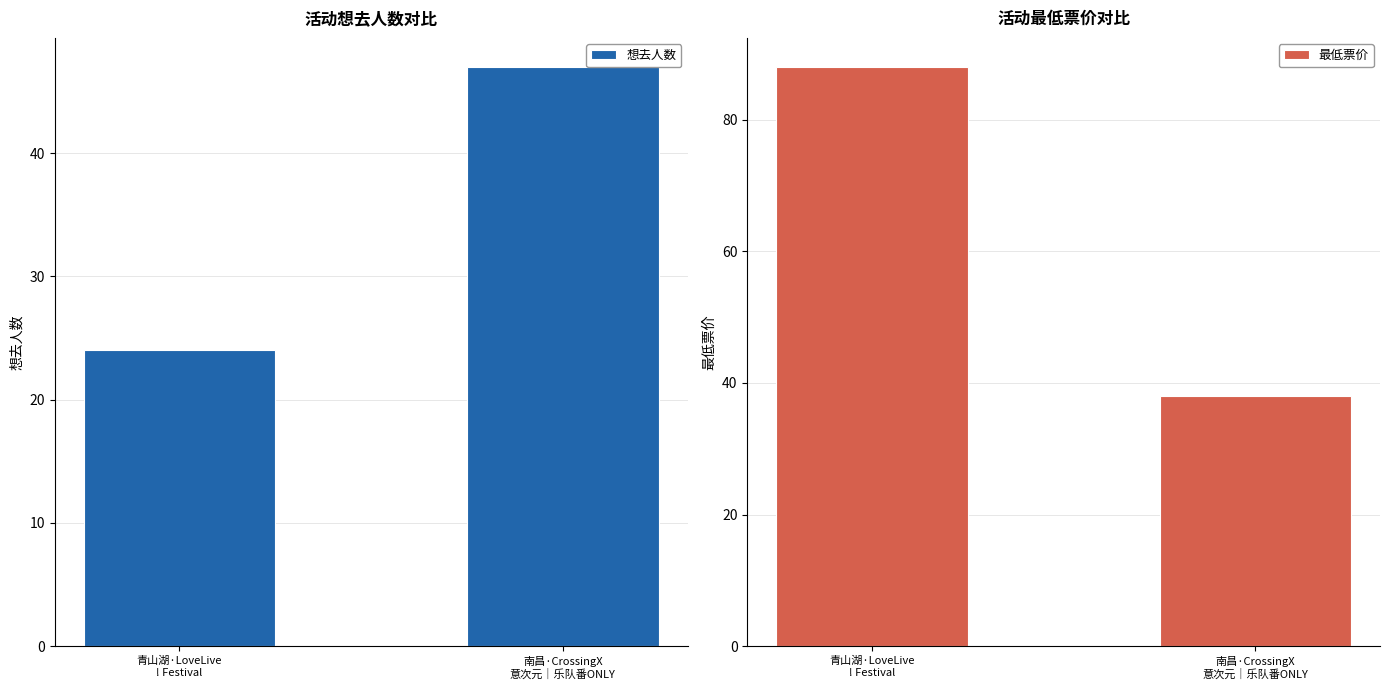

Reading left to right, list all the values displayed in this chart.

想去人数: 青山湖·LoveLive
! Festival=24	南昌·CrossingX
意次元｜乐队番ONLY=47
最低票价: 青山湖·LoveLive
! Festival=88	南昌·CrossingX
意次元｜乐队番ONLY=38